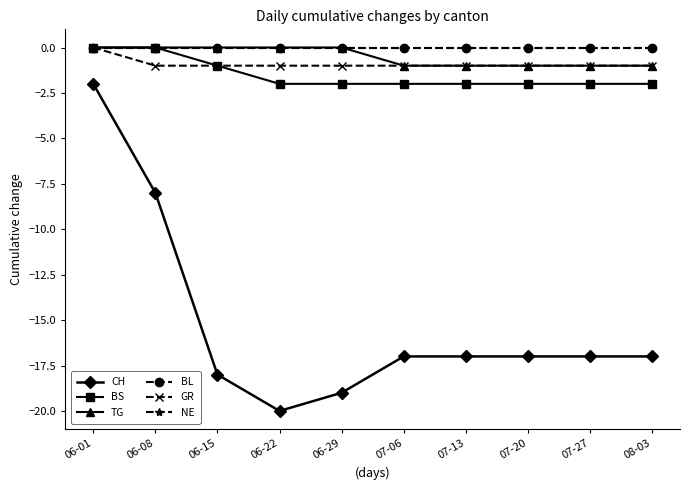

What is the average value of the BS series?

-2